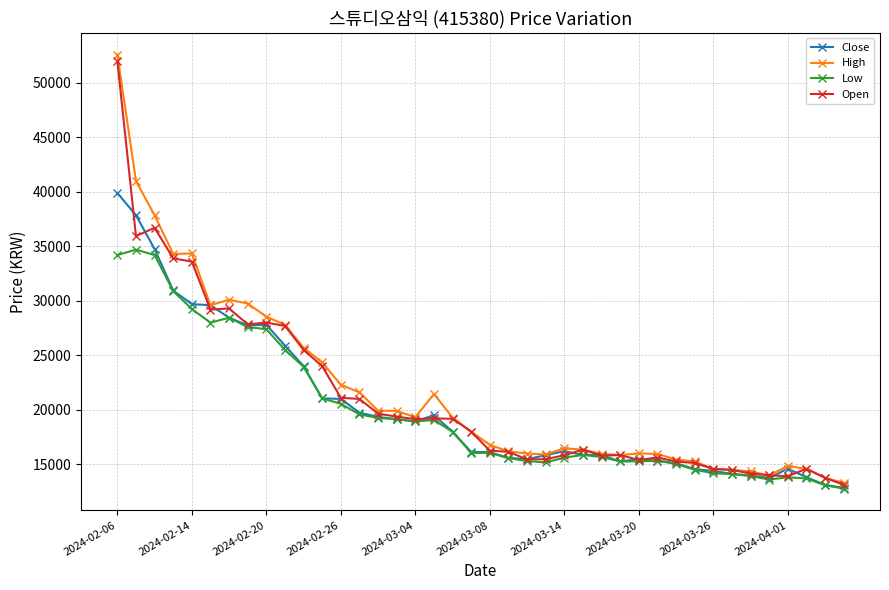

What is the maximum value shown in the chart?

52600